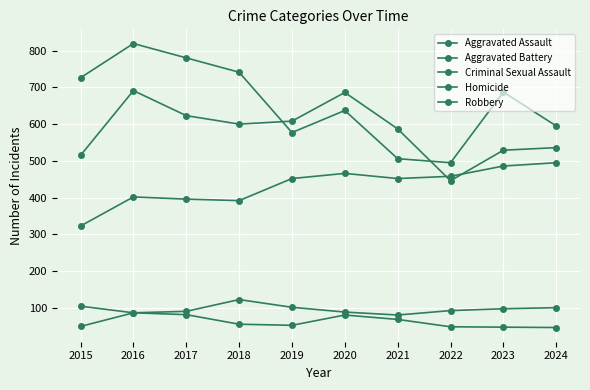

At which label does Homicide first exceed 56?

2016